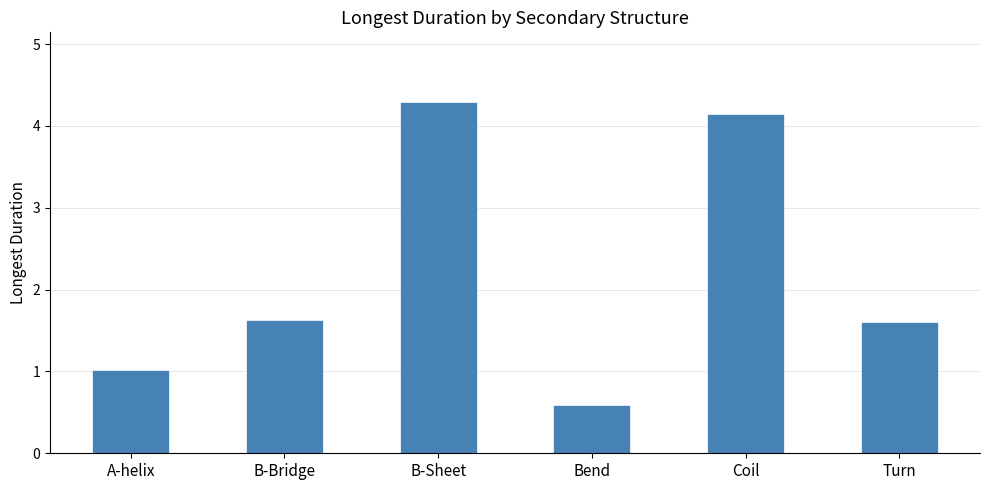

What is the label of the 4th bar from the right?

B-Sheet